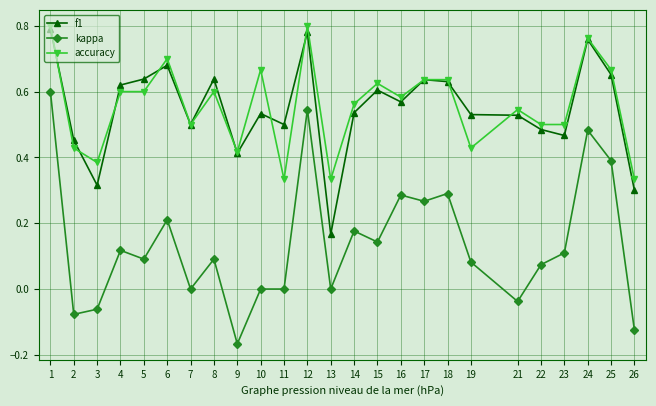

True or false: f1 has a value of 1.1 at 4.

False